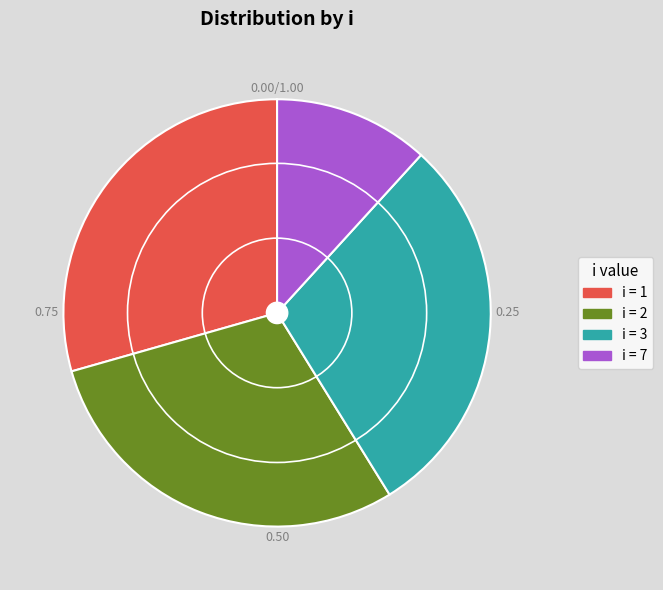

Is there any slice that represents more than half of the pie?

No